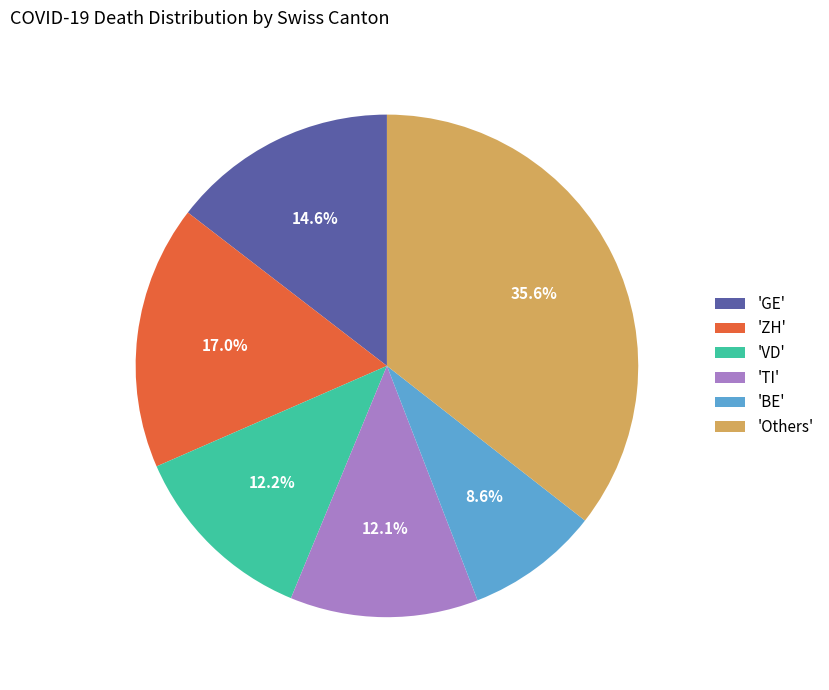

Between 'ZH' and 'TI', which is larger?

'ZH'